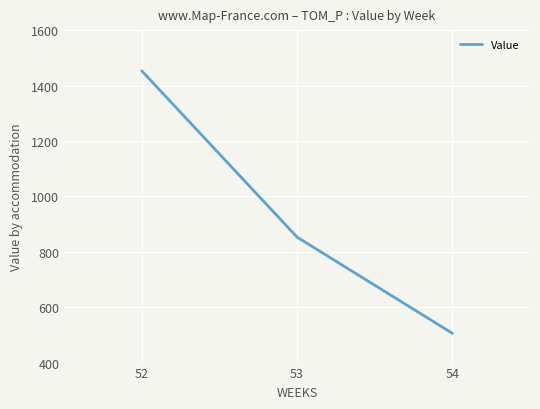

Count the number of categories in the chart.

3